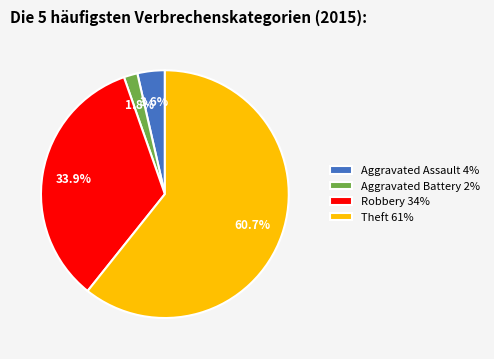

Does Aggravated Battery 2% represent more than half of the total?

No